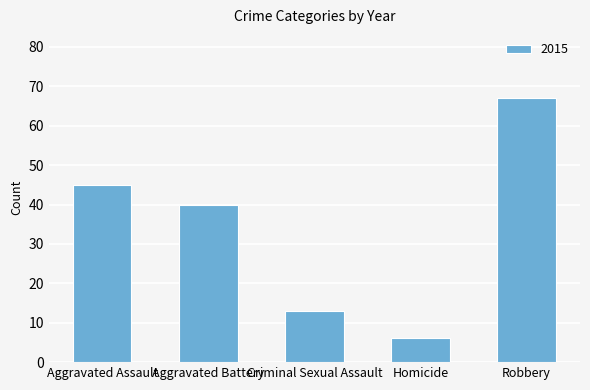

List the labels in order of value, smallest first.

Homicide, Criminal Sexual Assault, Aggravated Battery, Aggravated Assault, Robbery